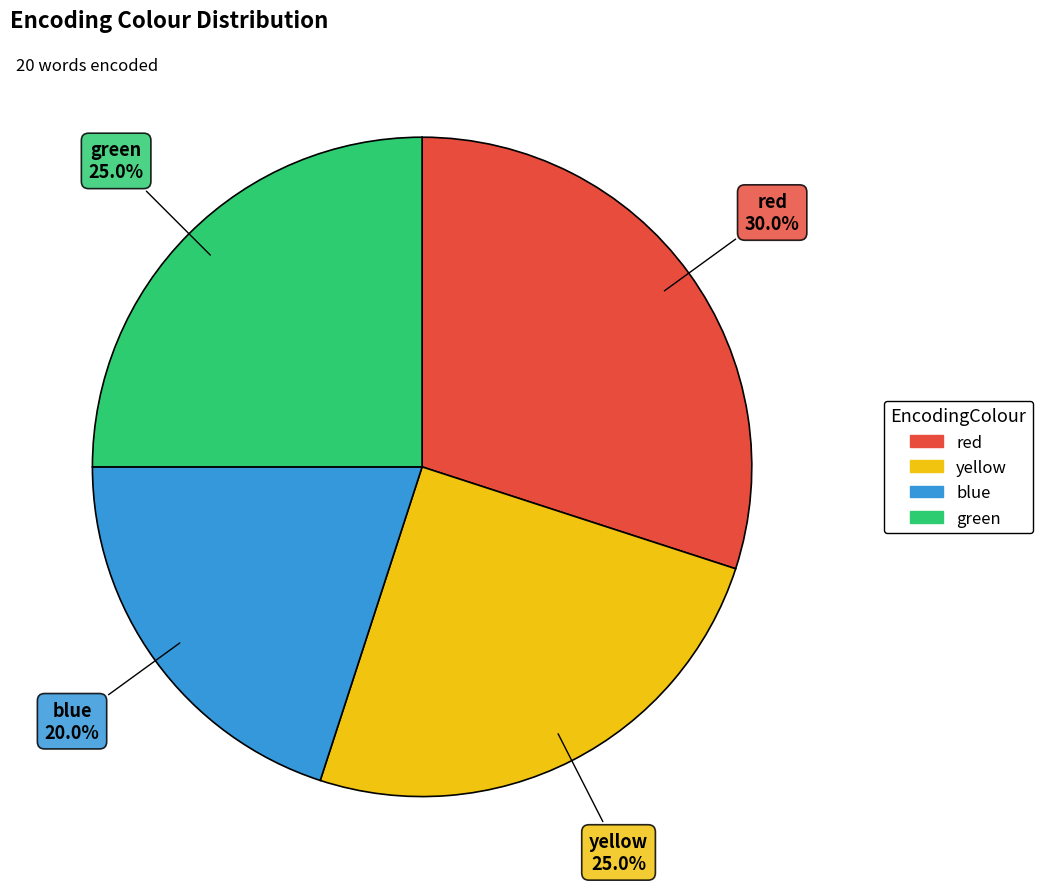

Count the number of slices in the pie.

4